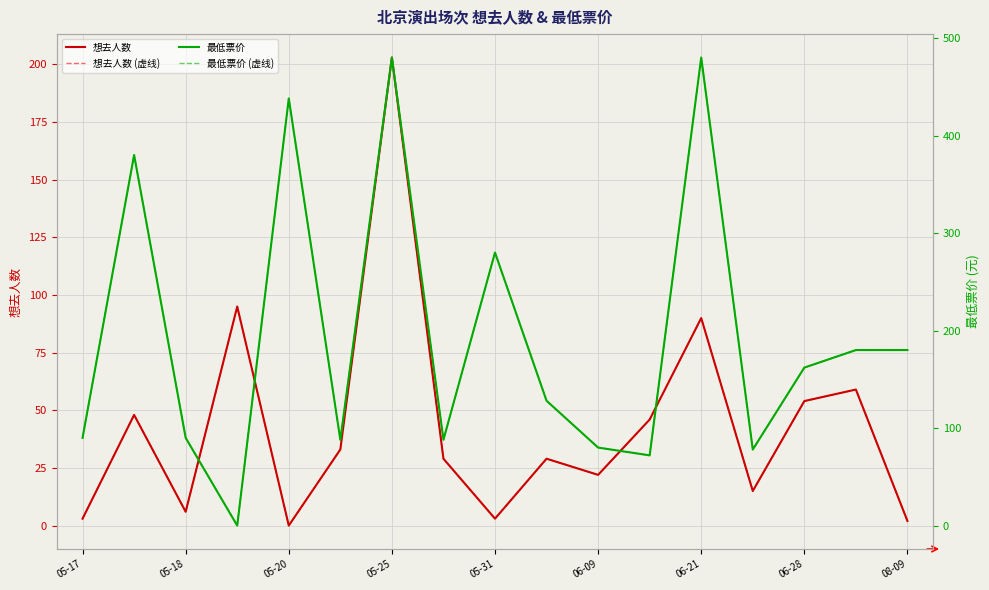

What is the spread (max minus min) of values at 15?

121